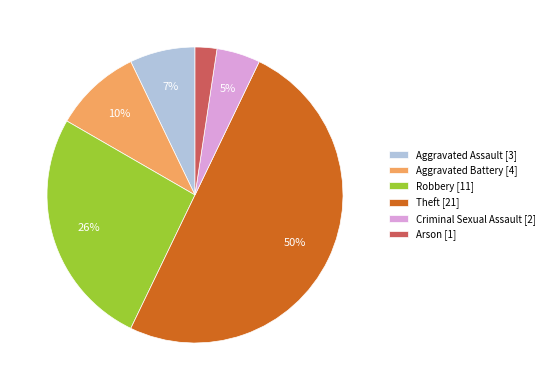

Is it true that Aggravated Battery is 10% of the pie?

True